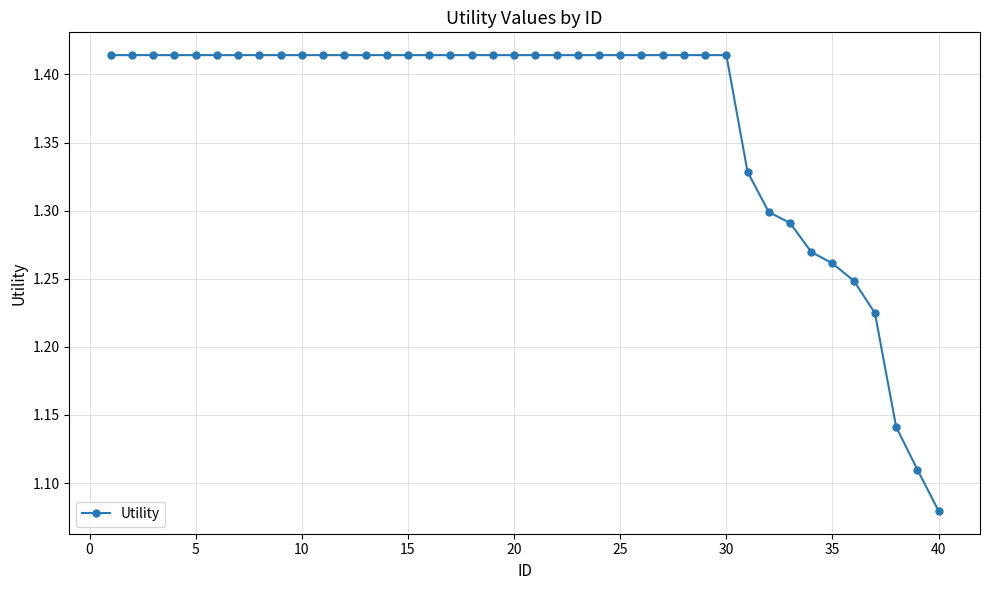

What is the difference between the maximum and minimum values?

0.3